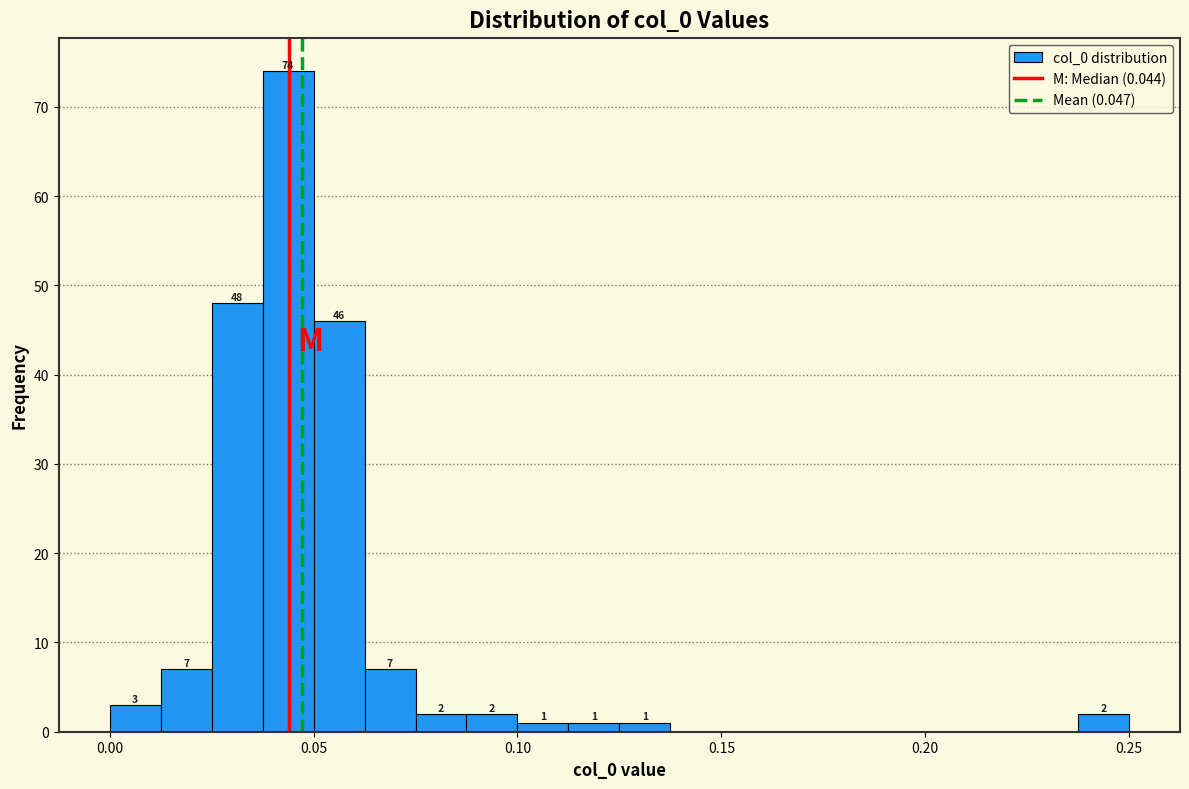

Read against the x-axis, roughly where is the centre of the tallest bar?

0.045